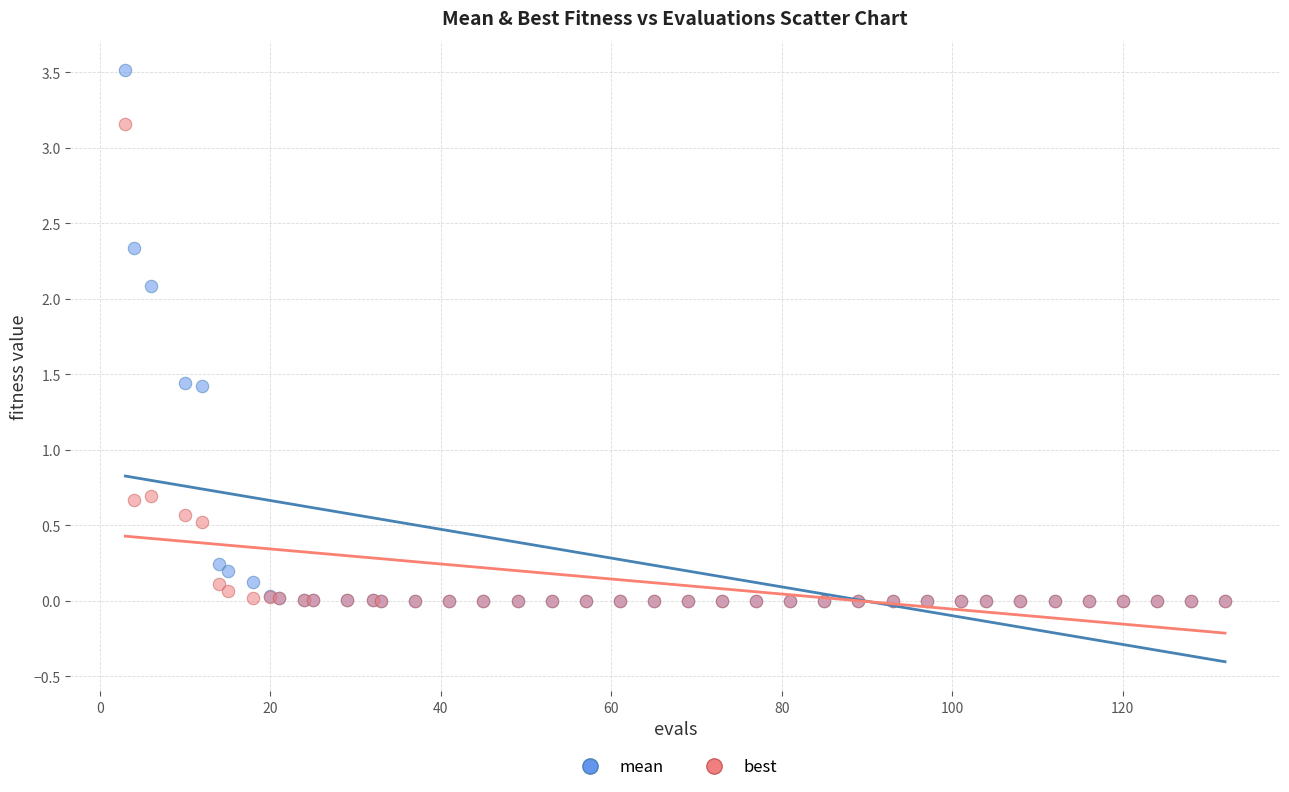

Which series reaches the maximum Y coordinate?

mean